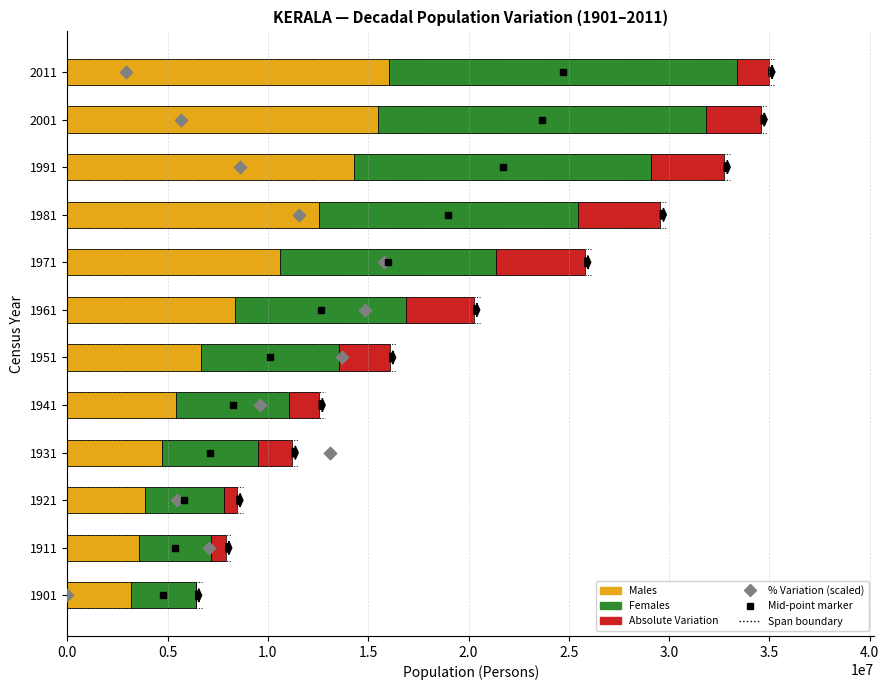

Which series has the largest total across all categories?

Females